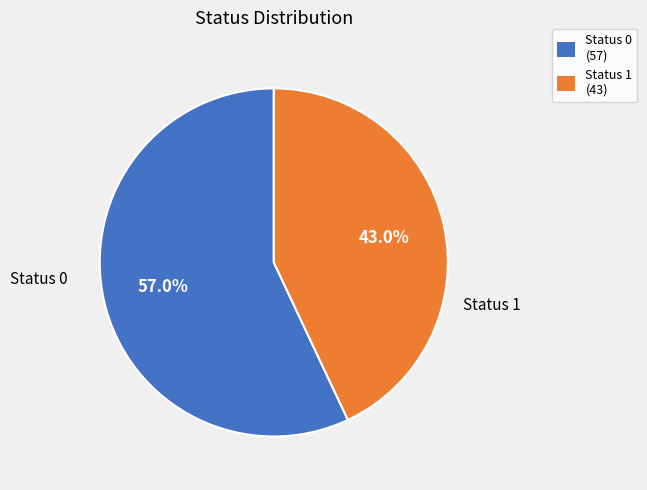

True or false: Status 1 accounts for 43% of the total.

True